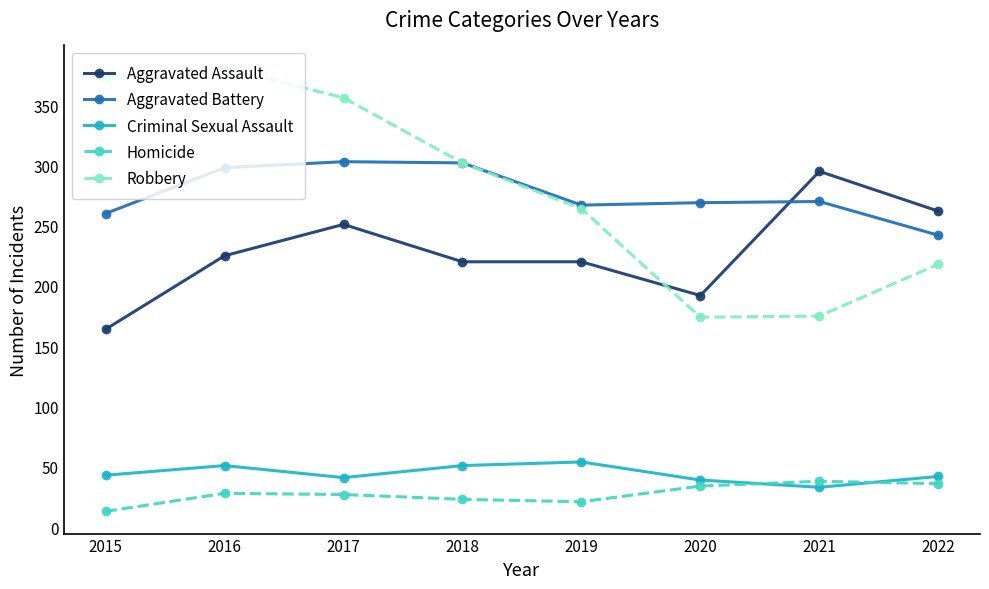

Between 2018 and 2019, which series saw the biggest shift?

Robbery